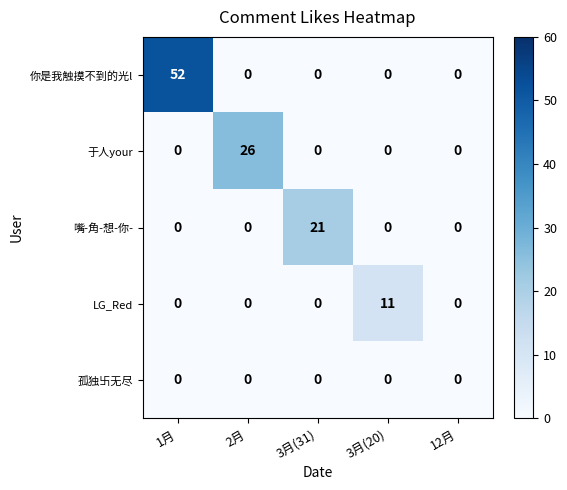

What is the highest value of the 嘴-角-想-你- series?

21